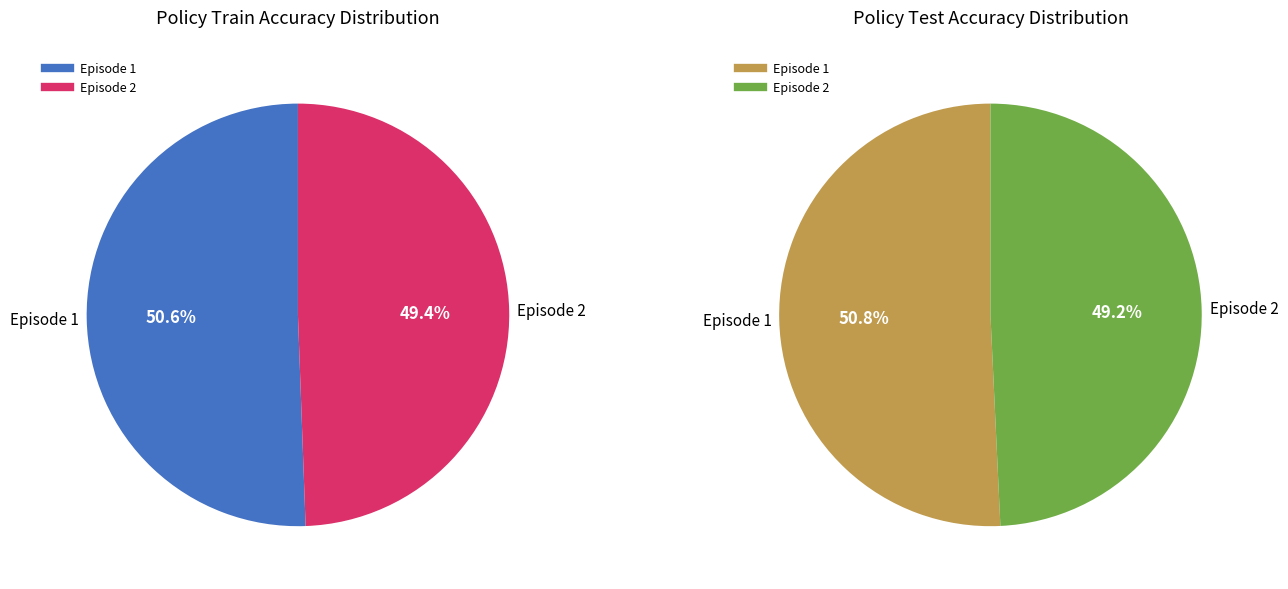

To the nearest percent, what percentage of the pie is Episode 2?

49%